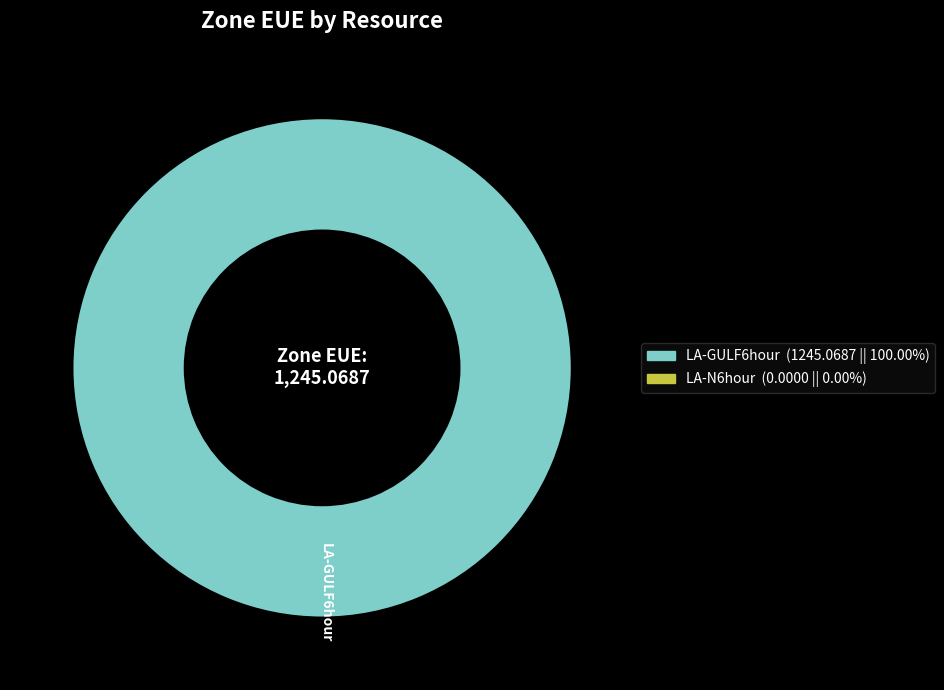

How many segments does this pie chart have?

1